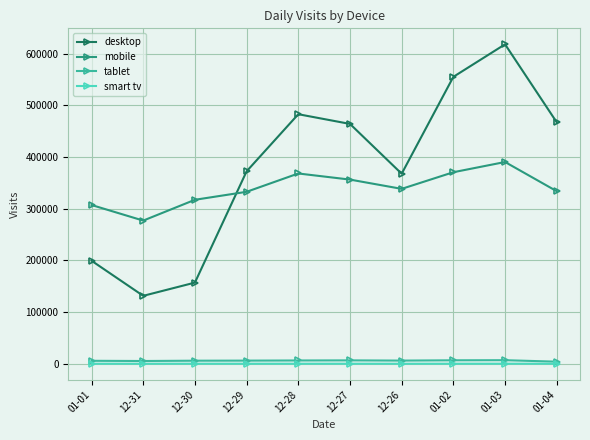

What is the average value of the desktop series?

381536